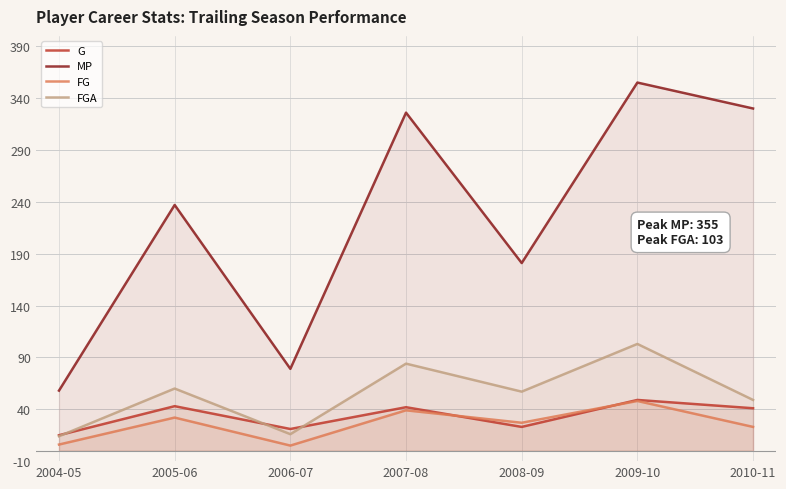

At which category is the sum across all series the highest?

2009-10